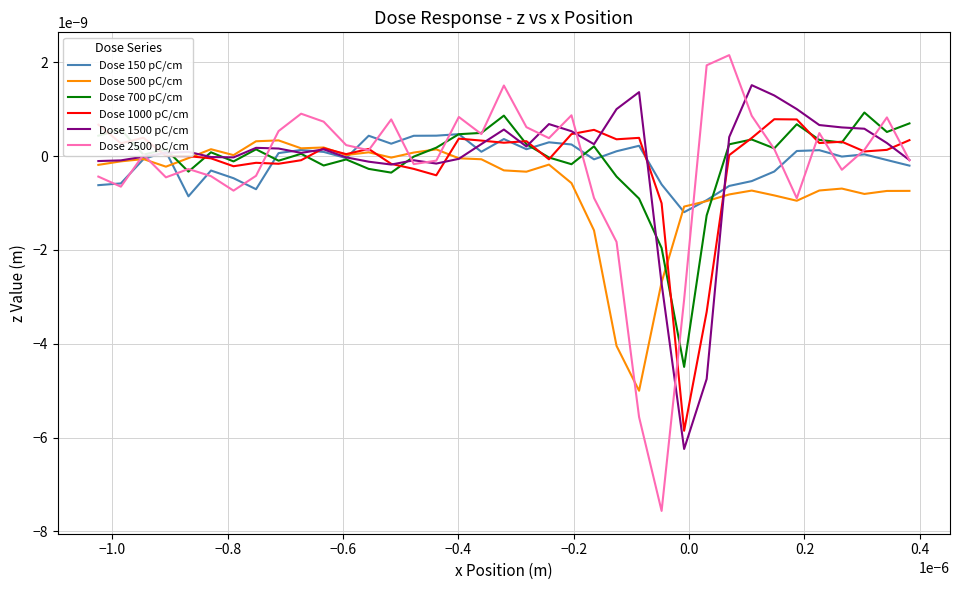

Does the chart display data point markers on the line(s)?

No